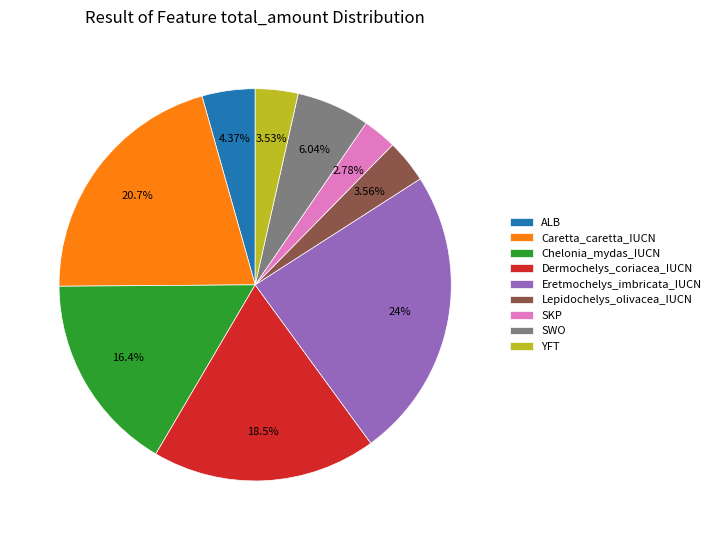

Which has a higher value, Caretta_caretta_IUCN or Chelonia_mydas_IUCN?

Caretta_caretta_IUCN